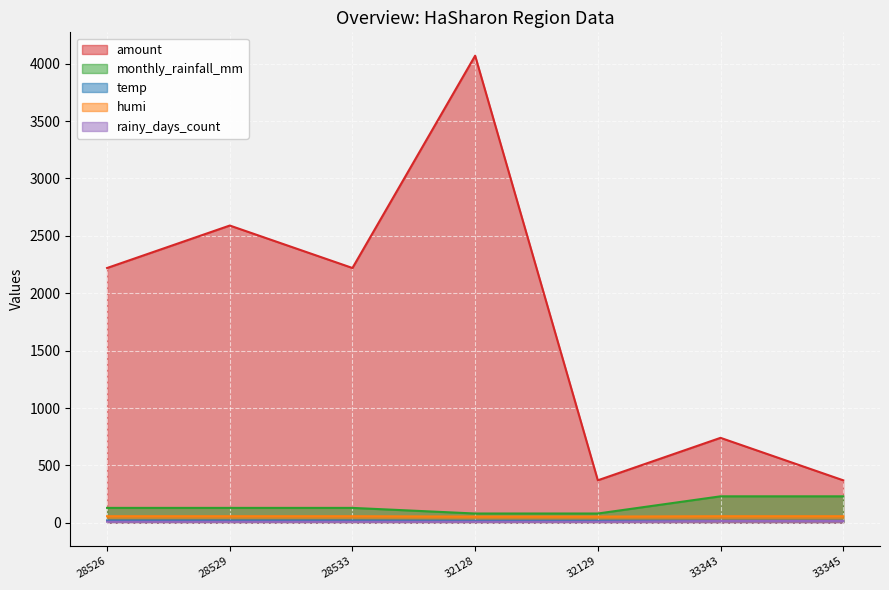

True or false: monthly_rainfall_mm has more than 0 interior local peaks.

False